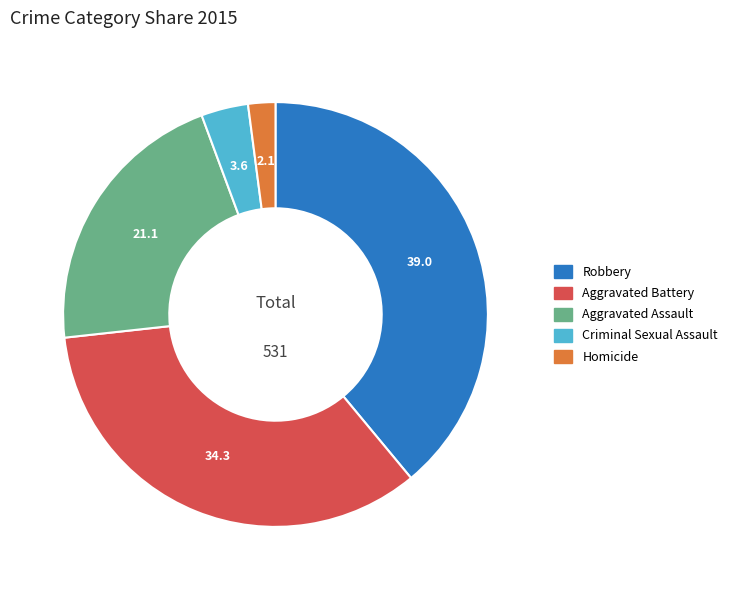

Is it true that Aggravated Battery is 43% of the pie?

False